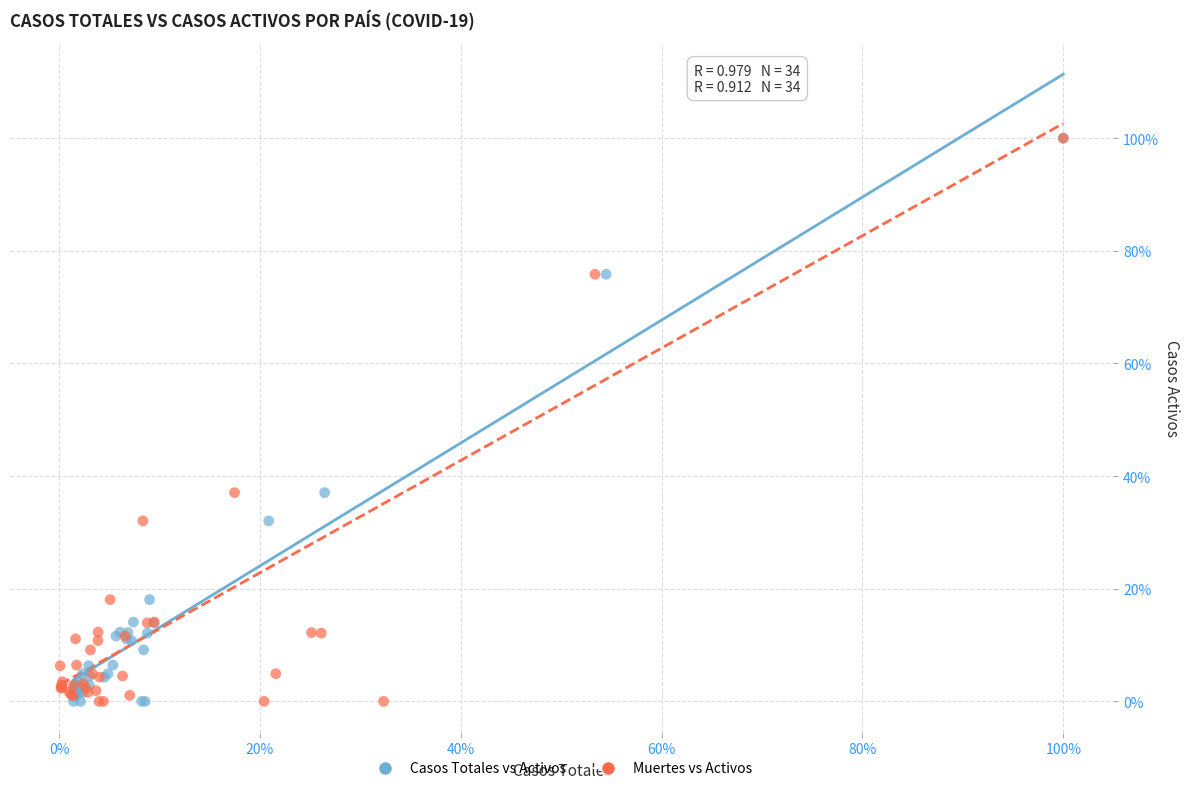

What are all the series names shown in the legend?

Casos Totales vs Activos, Muertes vs Activos